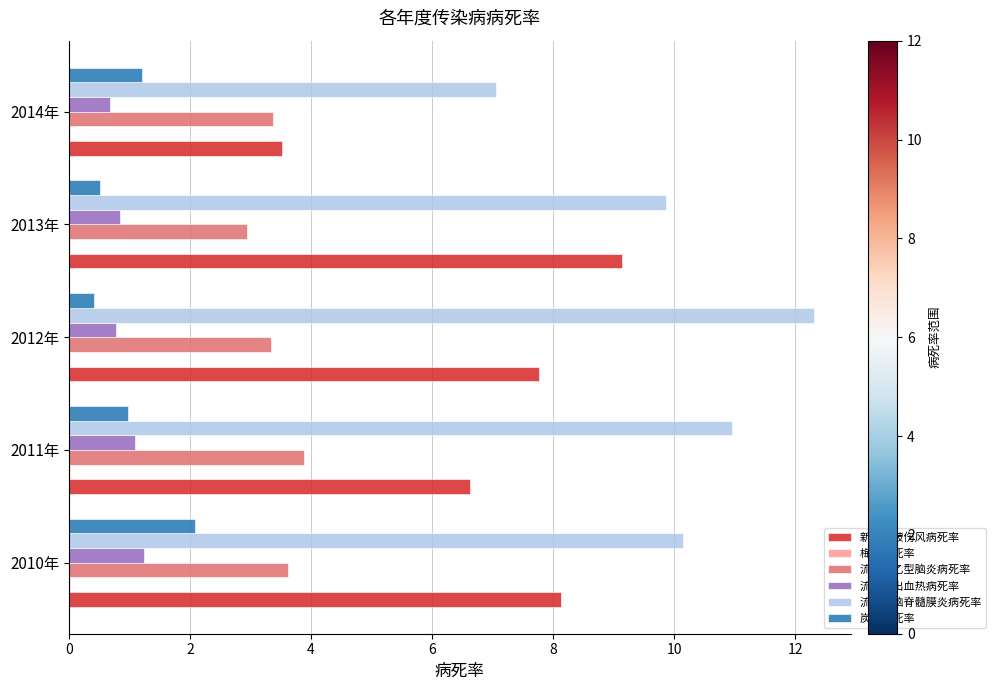

What is the sum of all 炭疽病死率 values?

5.2